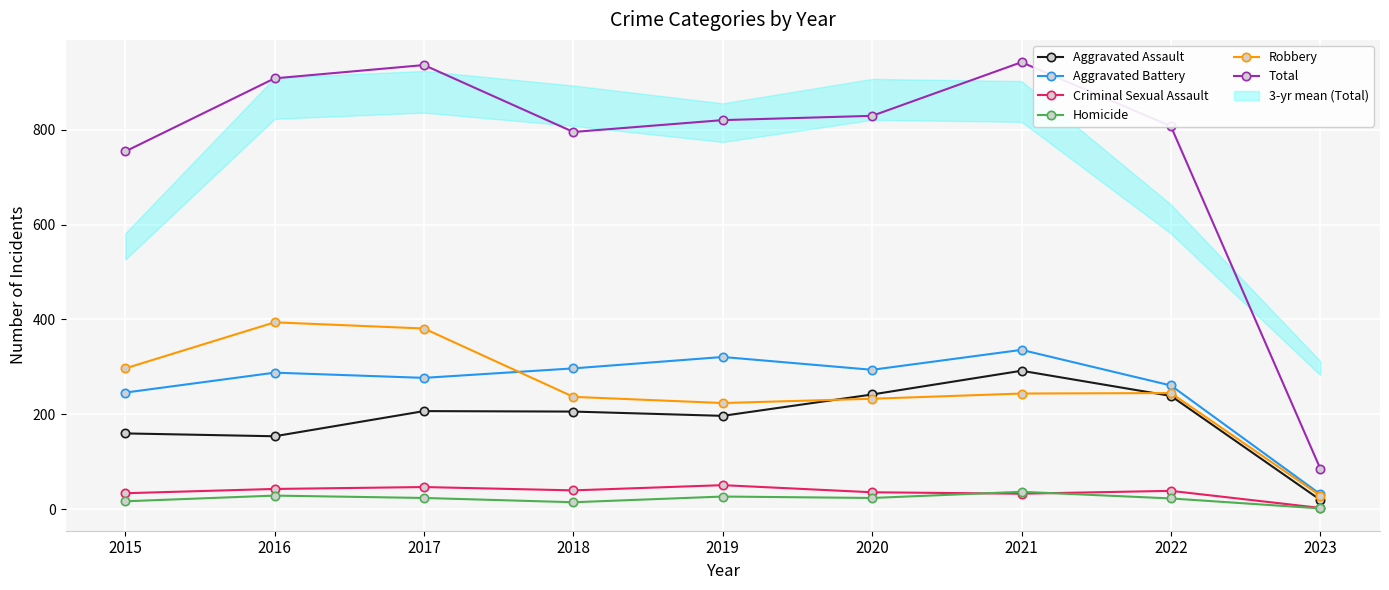

What are all the series names shown in the legend?

Aggravated Assault, Aggravated Battery, Criminal Sexual Assault, Homicide, Robbery, Total